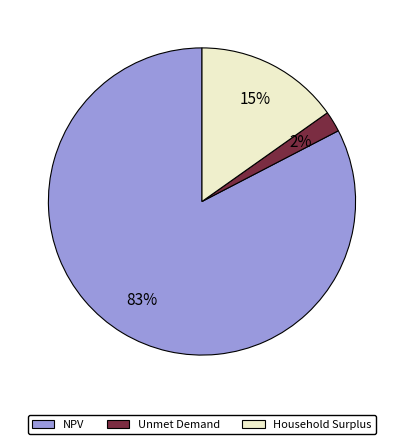

Rank the categories by value from highest to lowest.

NPV, Household Surplus, Unmet Demand